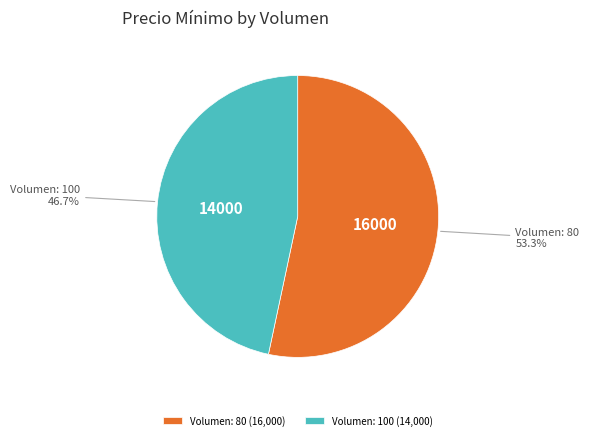

Approximately how many times larger is the value at Volumen: 100 compared to Volumen: 80?

0.9